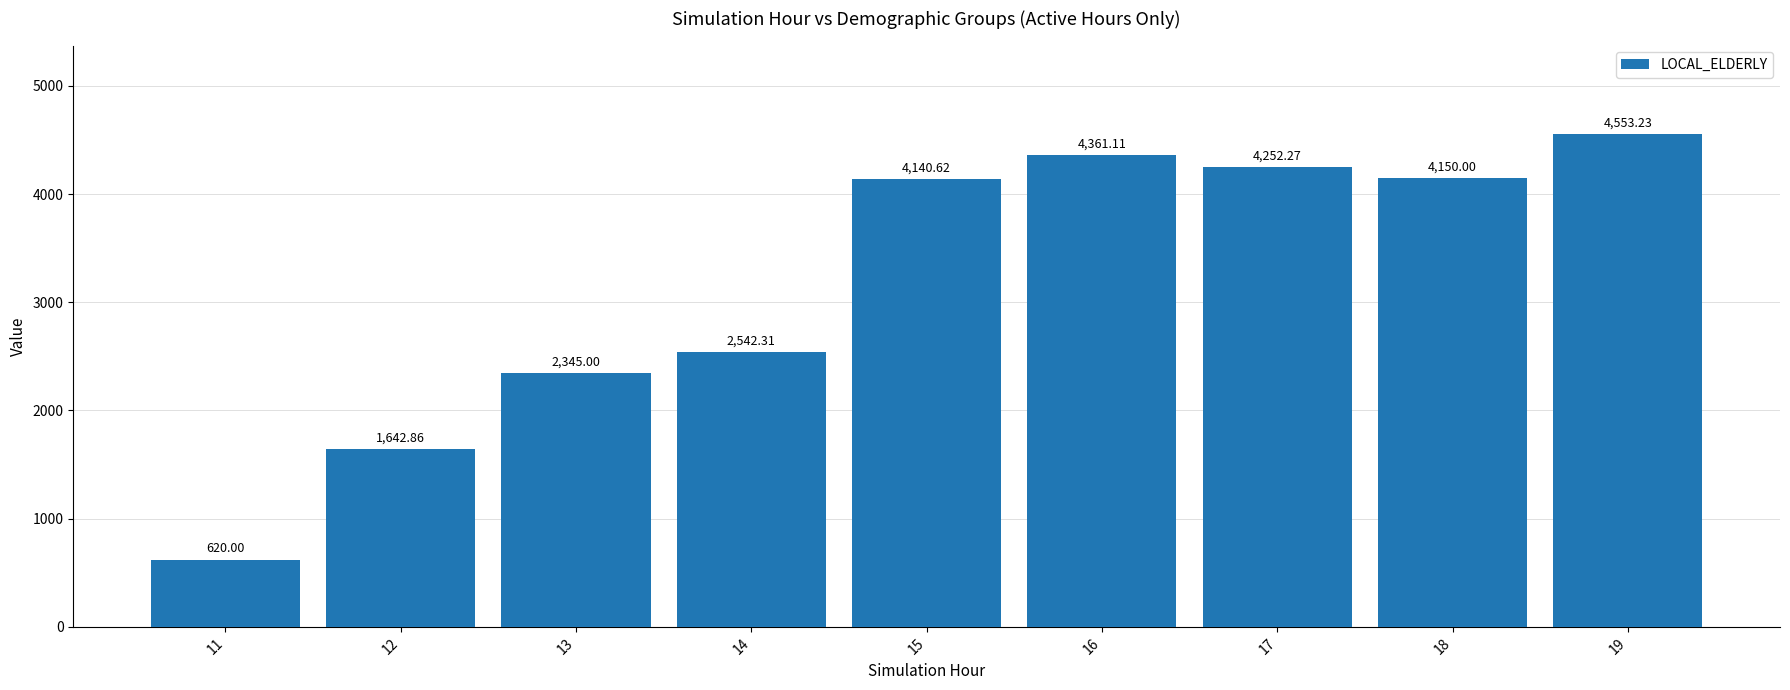

What is the difference between the values at 14 and 18?

1607.7